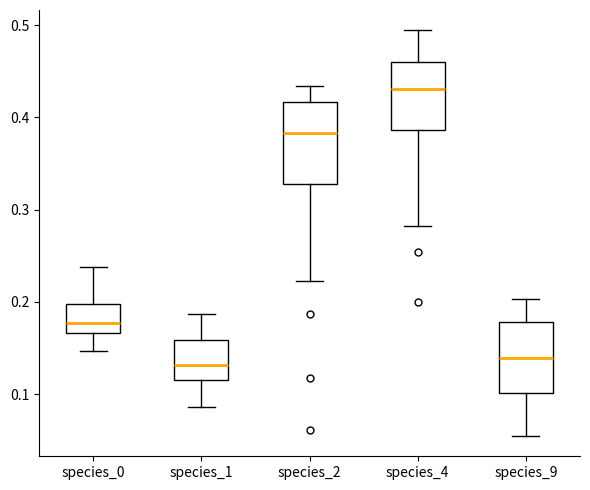

Reading left to right, transcribe this box plot: for each box, give where its median line is, the range the box spans, and where its two whiskers end, as read against the y-axis. The values are not printed on the chart, so give them approximately, as read against the axis.

species_0: median 0.18, box 0.17 to 0.20, whiskers 0.15 to 0.24
species_1: median 0.13, box 0.11 to 0.16, whiskers 0.09 to 0.19
species_2: median 0.38, box 0.33 to 0.42, whiskers 0.22 to 0.43
species_4: median 0.43, box 0.39 to 0.46, whiskers 0.28 to 0.49
species_9: median 0.14, box 0.10 to 0.18, whiskers 0.05 to 0.20